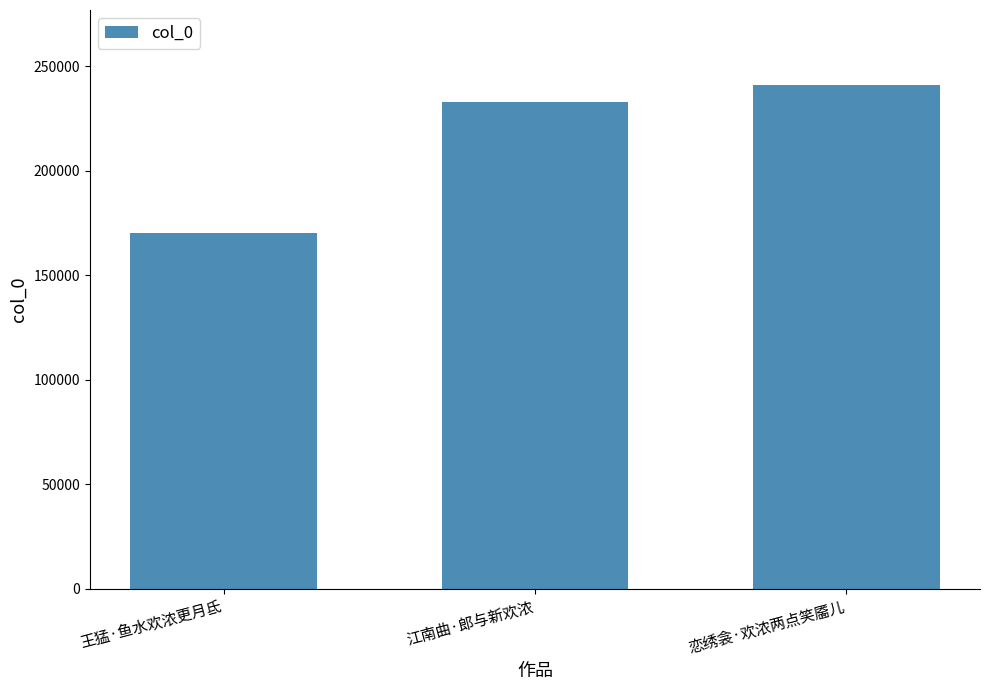

True or false: the data shows 68205 at 王猛·鱼水欢浓更月氐.

False